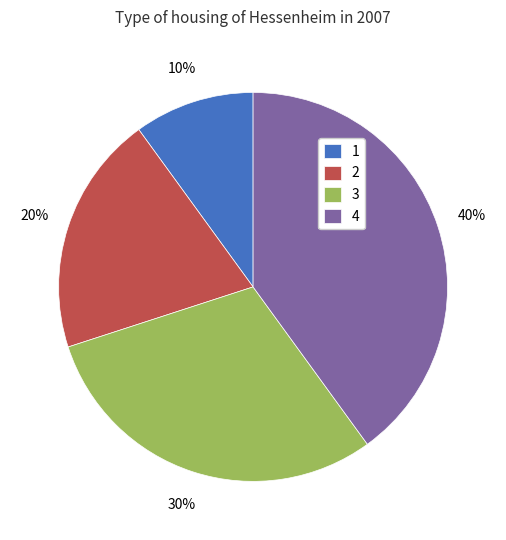

Is there any slice that represents more than half of the pie?

No